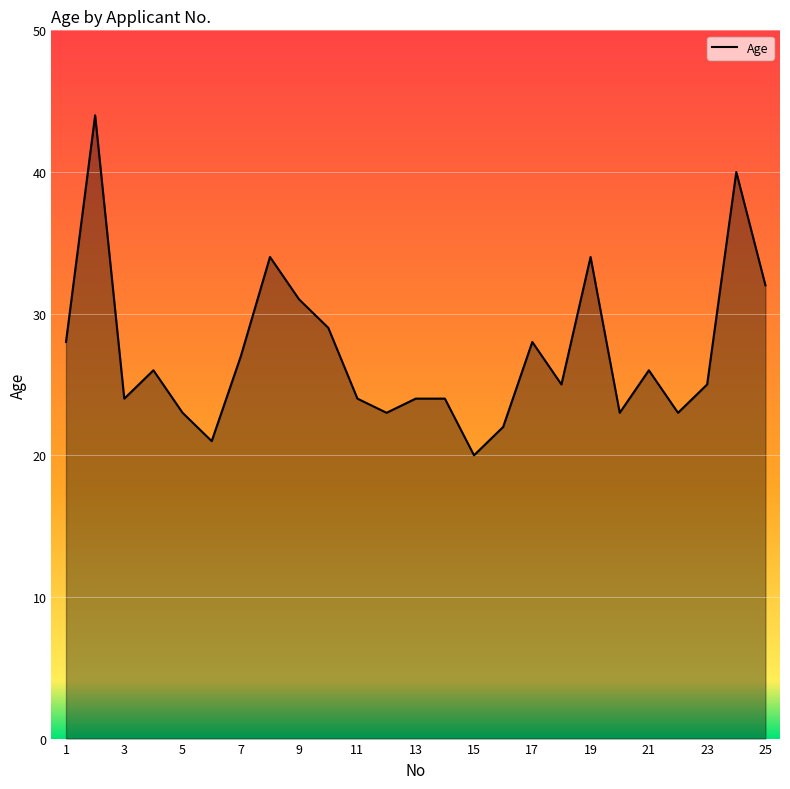

What is the difference between the maximum and minimum values?

24